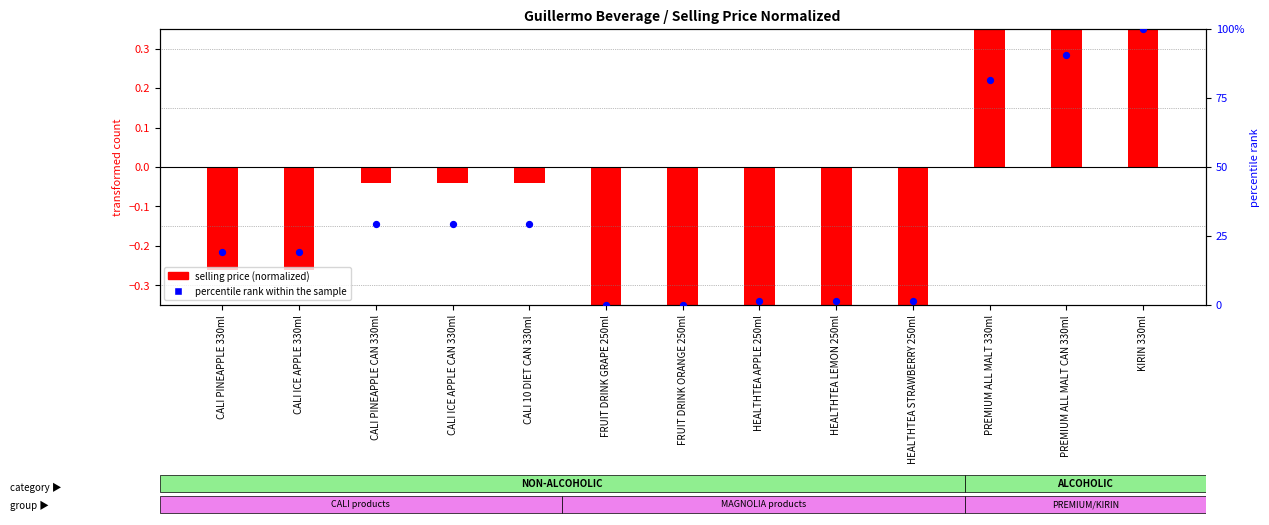

Which series has the largest total across all categories?

percentile rank within the sample